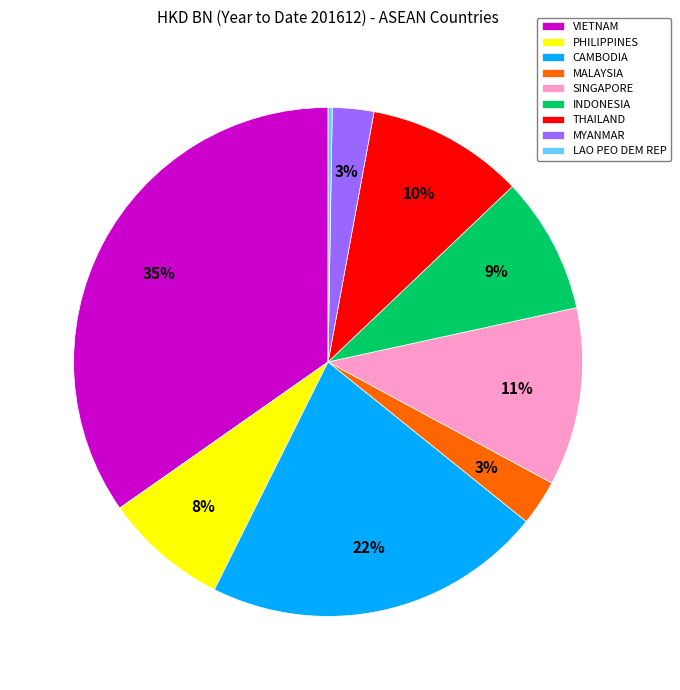

To the nearest percent, what is the combined percentage of INDONESIA and THAILAND?

19%